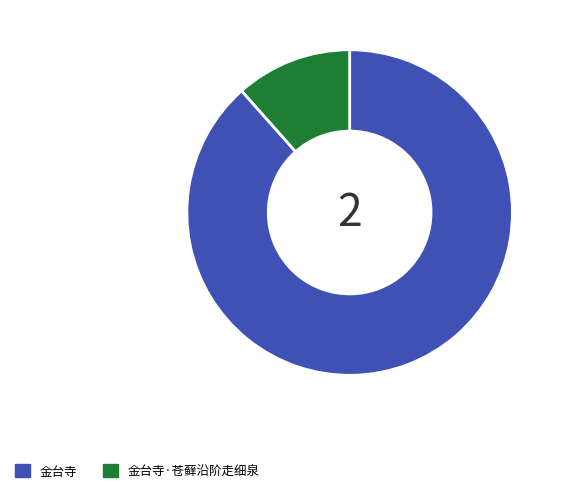

Rank the categories by value from highest to lowest.

金台寺, 金台寺·苍藓沿阶走细泉